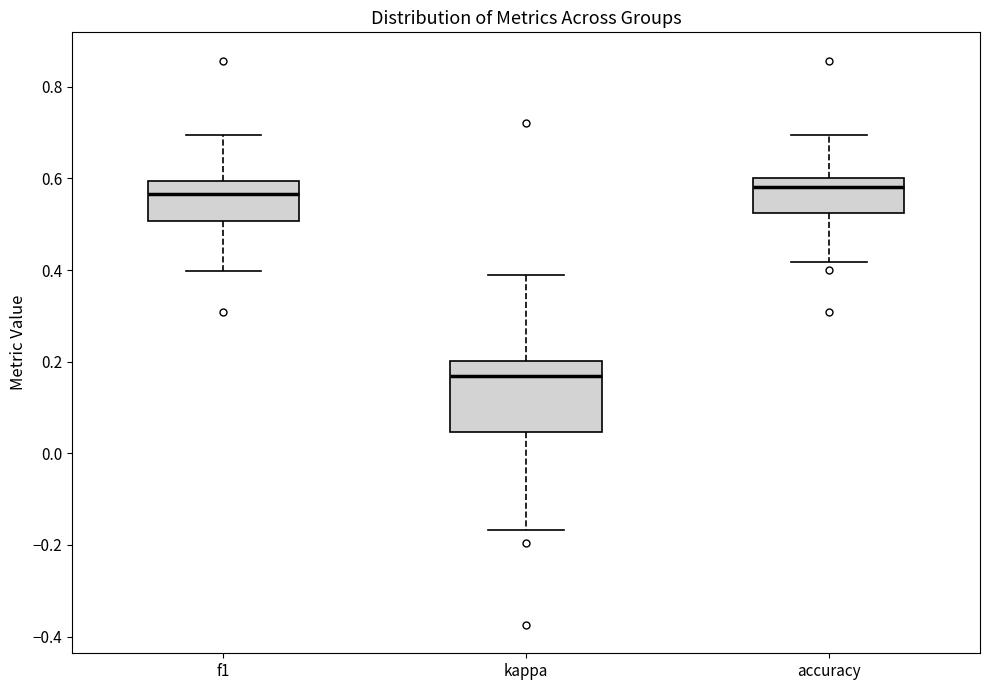

Reading left to right, transcribe this box plot: for each box, give where its median line is, the range the box spans, and where its two whiskers end, as read against the y-axis. The values are not printed on the chart, so give them approximately, as read against the axis.

f1: median 0.56, box 0.50 to 0.60, whiskers 0.40 to 0.70
kappa: median 0.16, box 0.04 to 0.20, whiskers -0.16 to 0.38
accuracy: median 0.58, box 0.52 to 0.60, whiskers 0.42 to 0.70